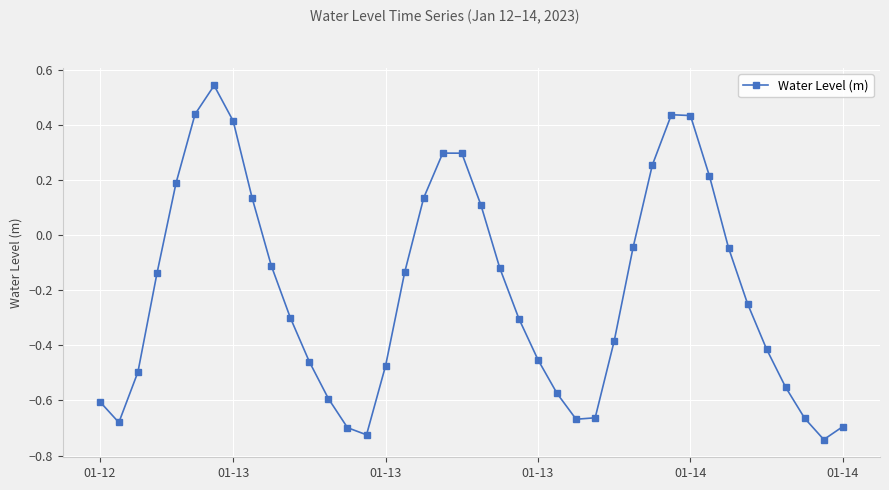

How many interior local valleys (lower than both neighbors) does the data have?

4